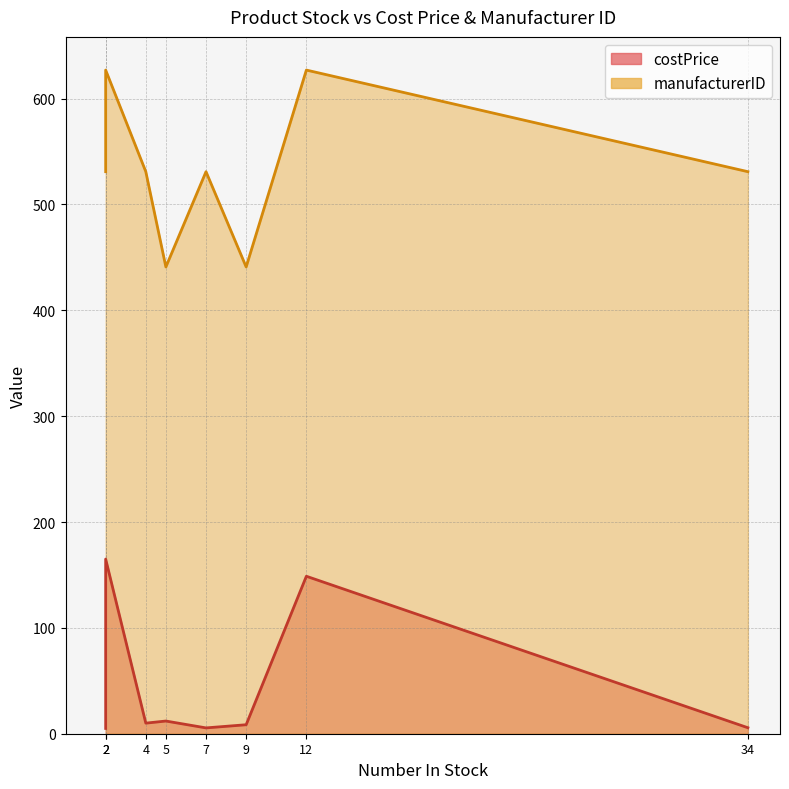

What is the difference between the maximum and minimum values in the costPrice series?

160.0